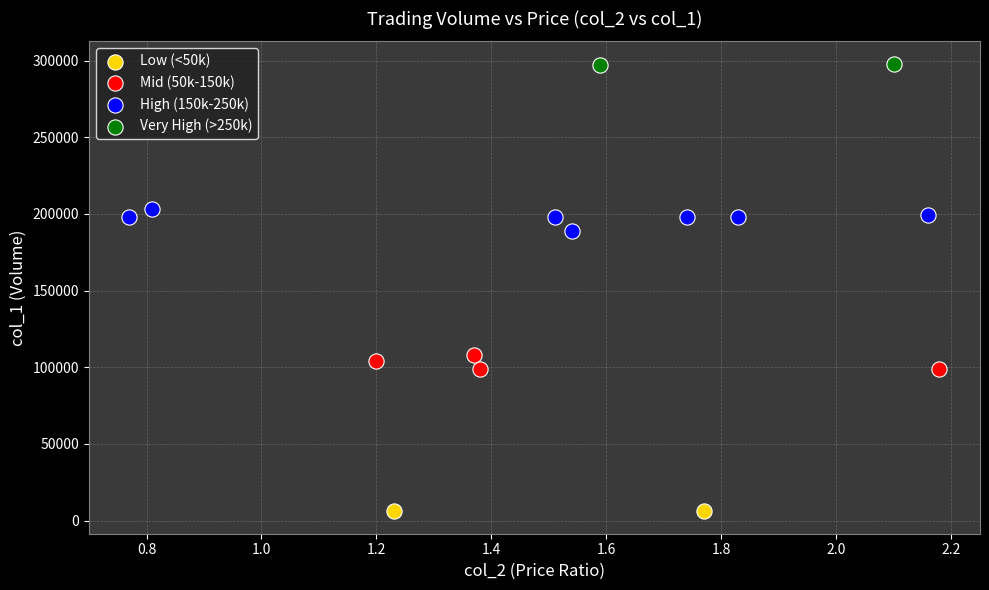

Which series contains the lowest Y value?

Low (<50k)